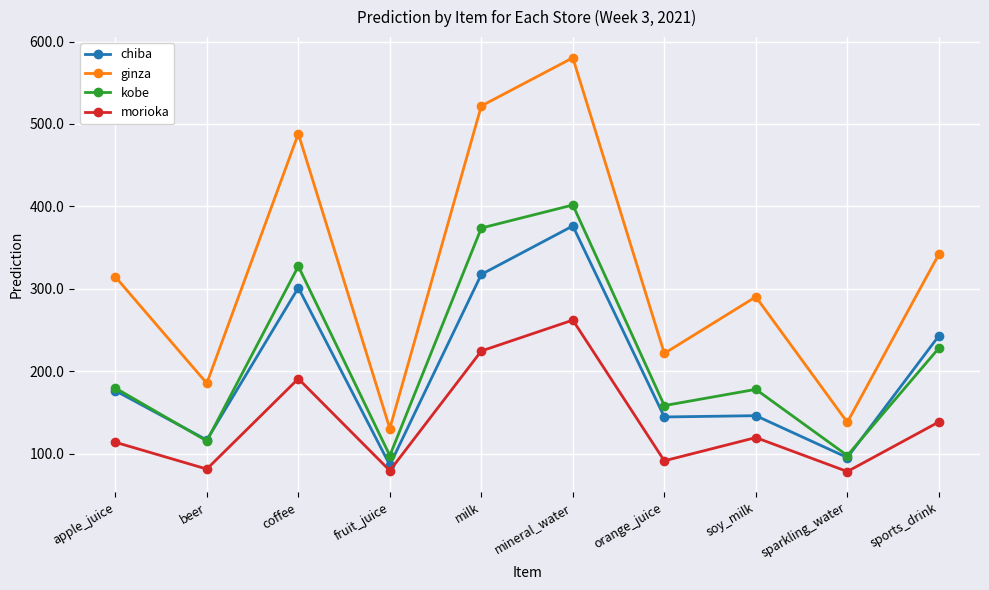

Is the value of morioka at mineral_water greater than the value of chiba at coffee?

No